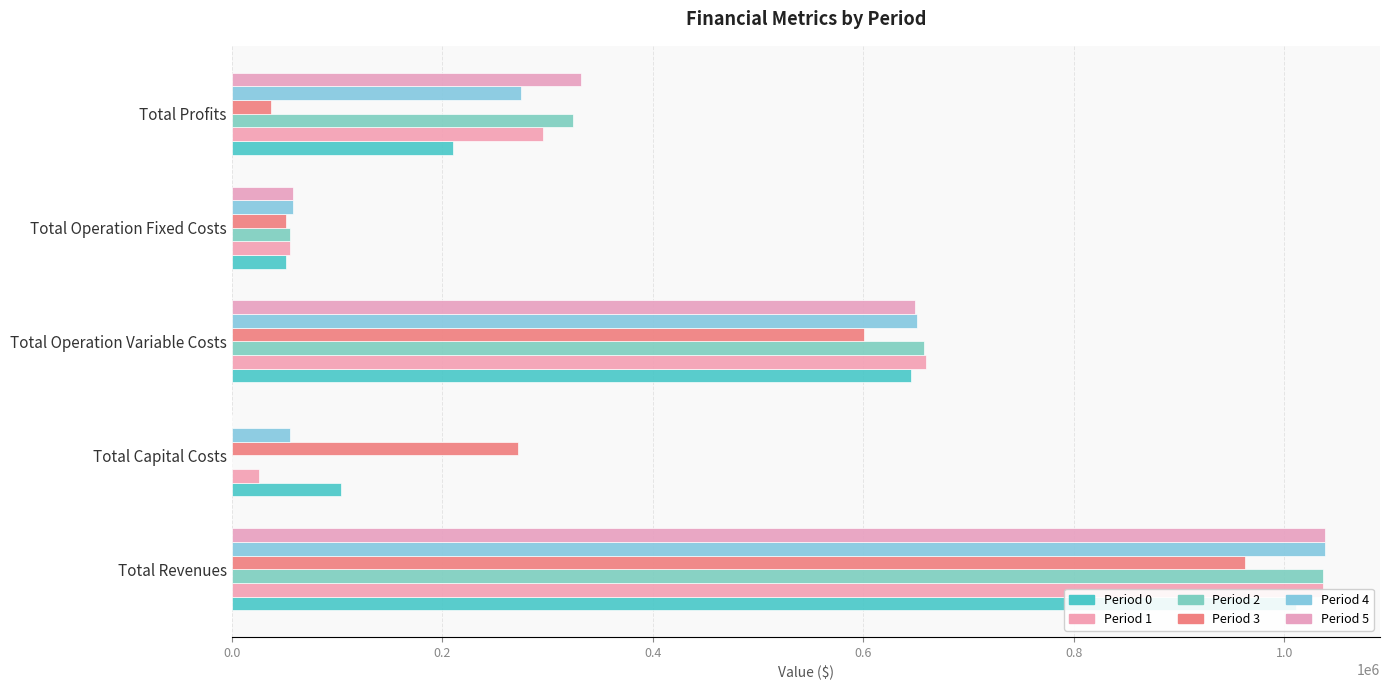

How many data points in Period 0 are less than 209998?

2